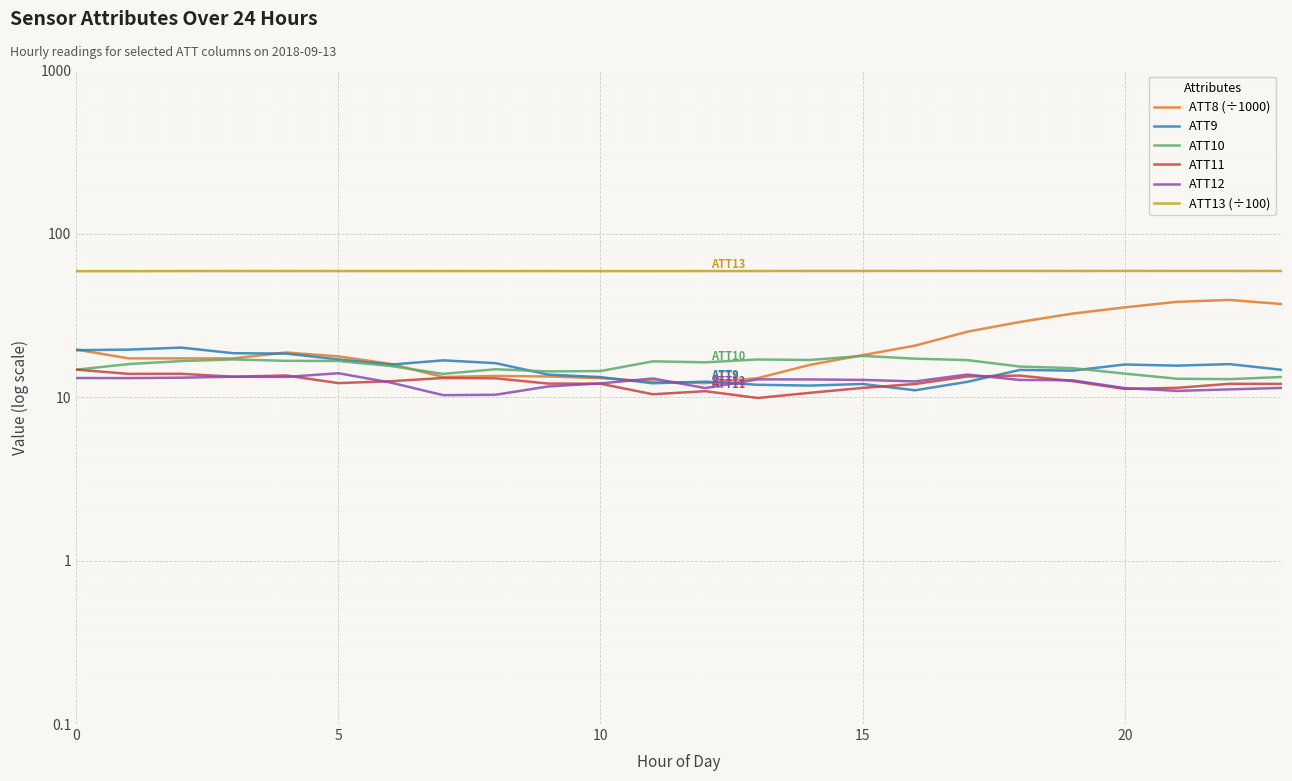

Reading left to right, list all the values displayed in this chart.

ATT8 (÷1000): 19.6	17.3	17.3	17.3	18.8	17.8	16.0	13.3	13.5	13.4	13.1	12.5	12.2	13.1	15.8	18.1	20.7	25.2	28.9	32.5	35.5	38.4	39.4	37.2
ATT9: 19.4	19.6	20.1	18.6	18.5	17.1	15.8	16.8	16.2	13.8	13.3	12.2	12.5	11.9	11.8	12.1	11.0	12.4	14.7	14.6	15.9	15.6	16.0	14.7
ATT10: 14.7	16.0	16.7	17.0	16.7	16.7	15.5	13.9	14.8	14.4	14.5	16.6	16.4	17.0	16.9	17.9	17.2	16.9	15.4	15.1	14.0	13.0	12.9	13.3
ATT11: 14.8	13.9	13.9	13.4	13.6	12.2	12.5	13.1	13.1	12.1	12.1	10.4	10.9	9.9	10.7	11.4	12.1	13.4	13.6	12.6	11.2	11.4	12.1	12.1
ATT12: 13.1	13.1	13.2	13.4	13.3	14.0	12.3	10.3	10.4	11.6	12.2	13.0	11.4	12.9	12.9	12.8	12.5	13.8	12.8	12.7	11.4	10.9	11.2	11.4
ATT13 (÷100): 59.1	59.1	59.2	59.2	59.2	59.2	59.2	59.2	59.2	59.2	59.2	59.2	59.2	59.2	59.3	59.3	59.3	59.3	59.3	59.3	59.3	59.3	59.3	59.2